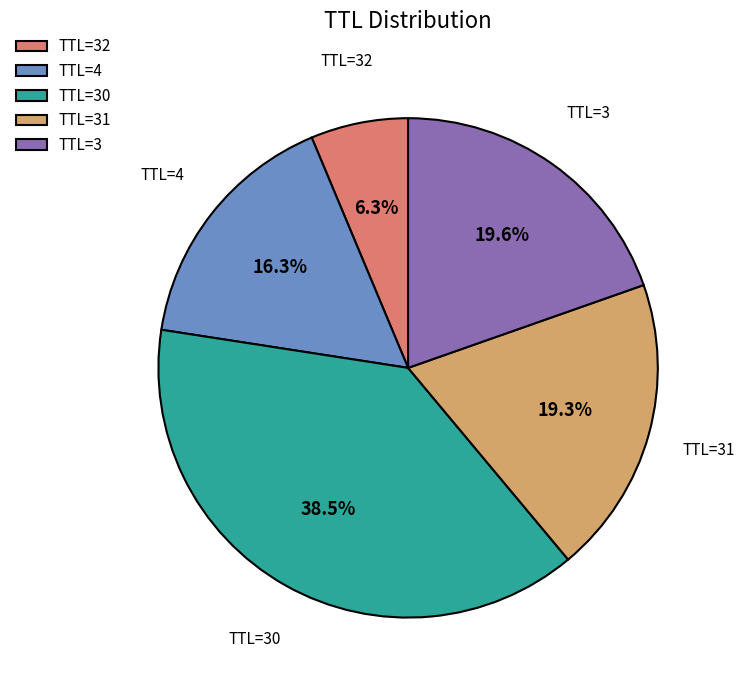

Count the number of slices in the pie.

5